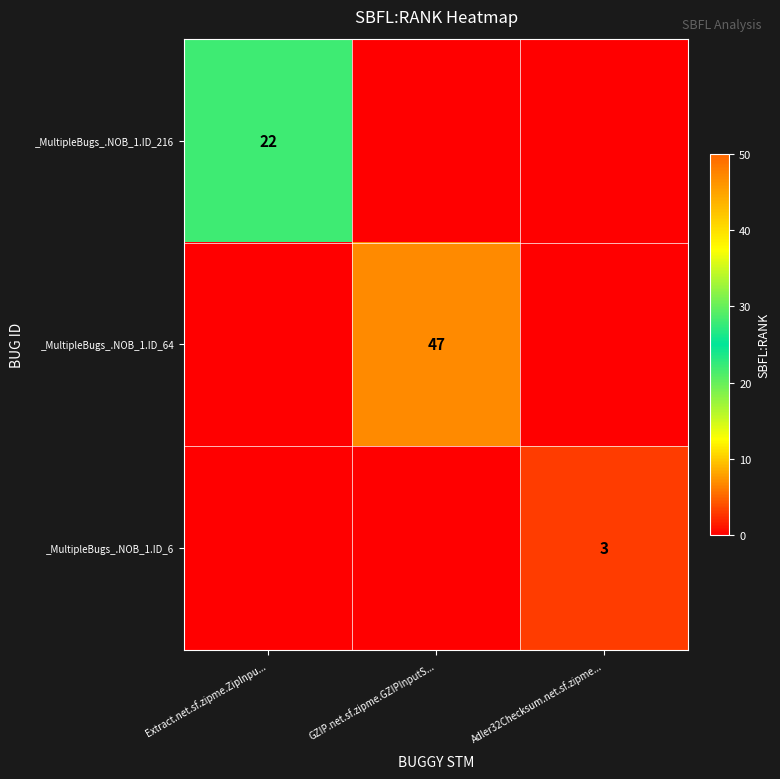

How many values in _MultipleBugs_.NOB_1.ID_6 are above zero?

1